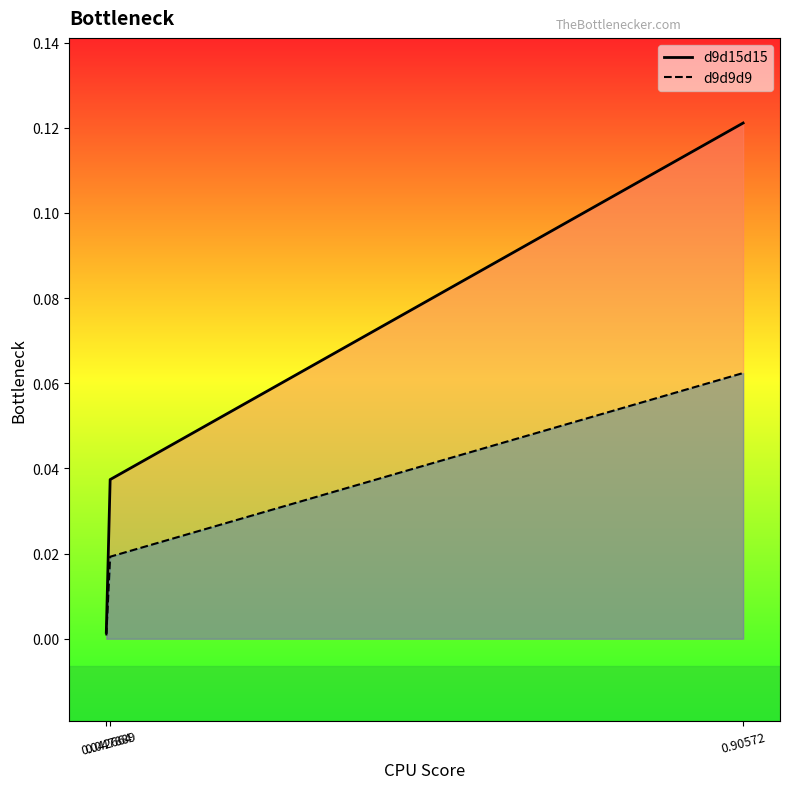

Reading left to right, what are all the values shown in this chart?

d9d15d15: 0.0	0.0	0.1
d9d9d9: 0.0	0.0	0.1